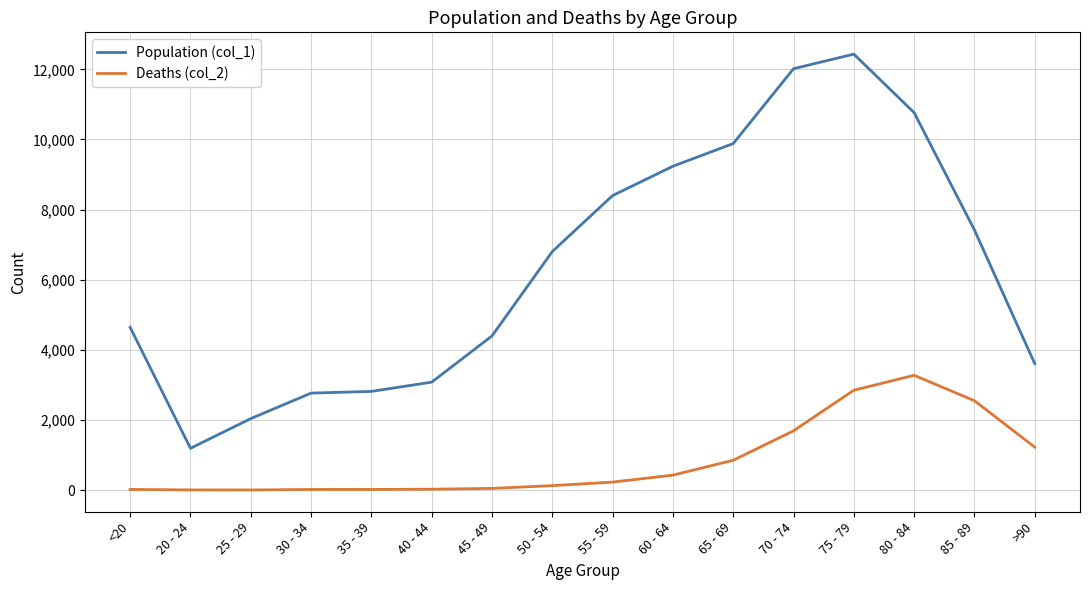

The value of Population (col_1) at 30 - 34 is 2765. True or false?

True